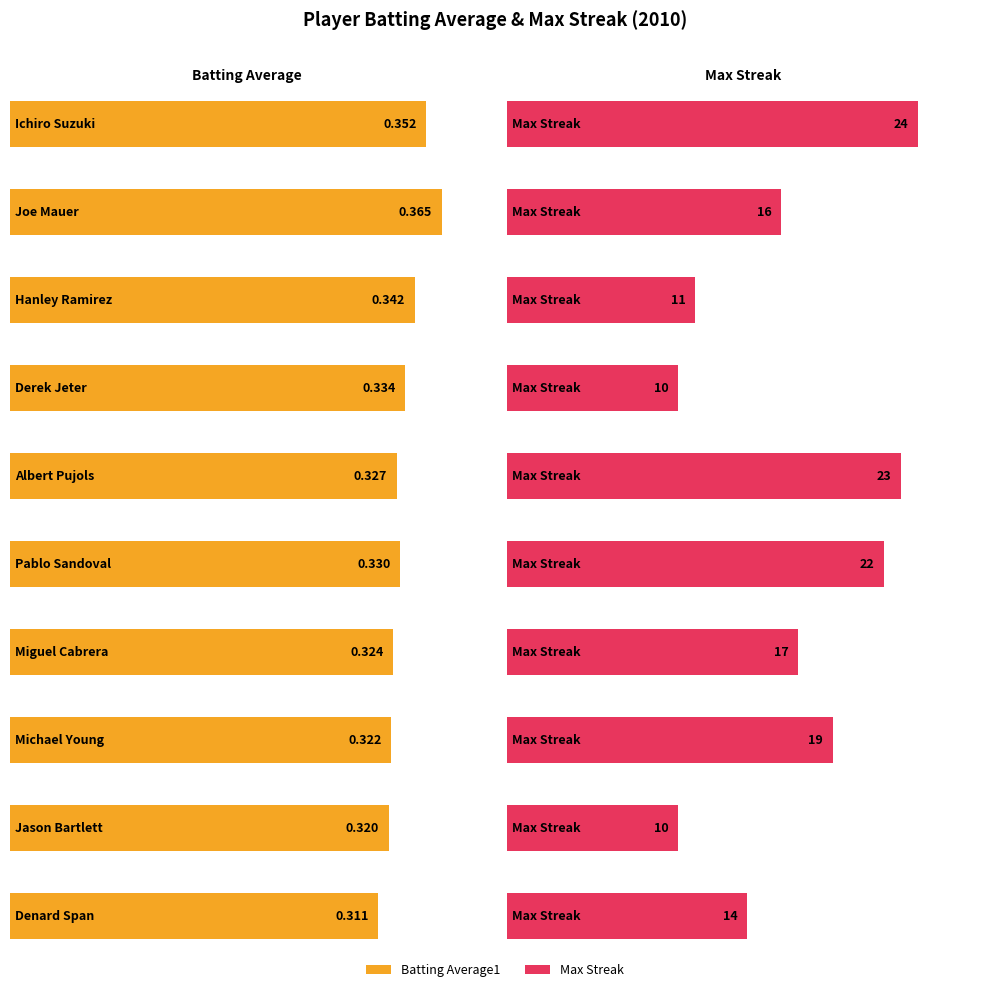

What is the value of the Max Streak bar at the 6th from the left?

22.0